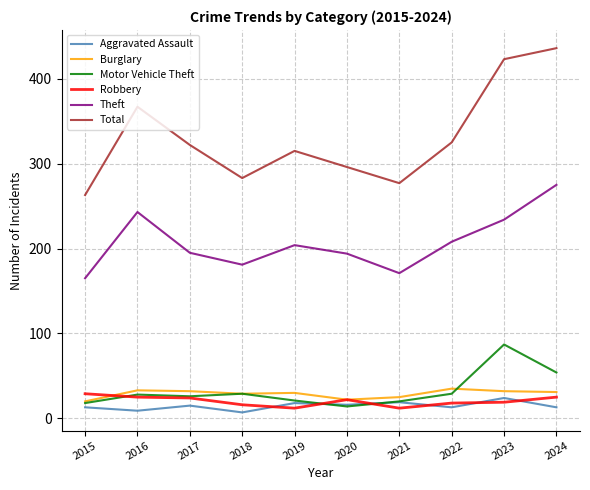

Is it true that Total equals 606 at 2023?

False